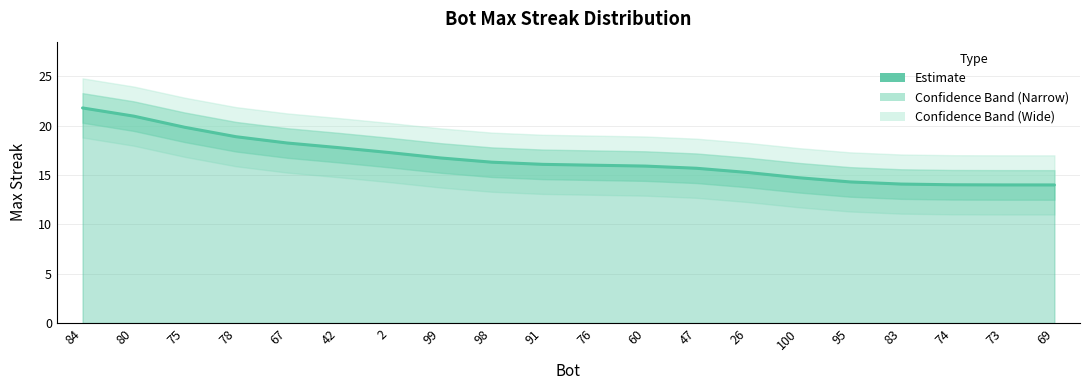

Between 84 and 98, which is larger?

84